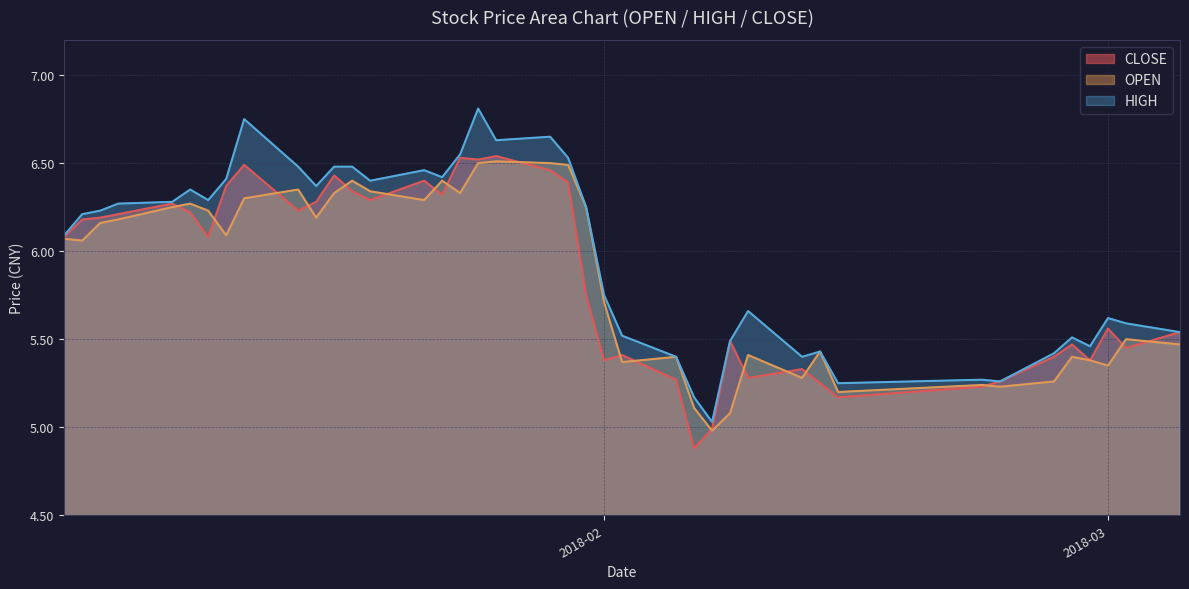

What is the label of the 3rd point from the left?

2018-01-04